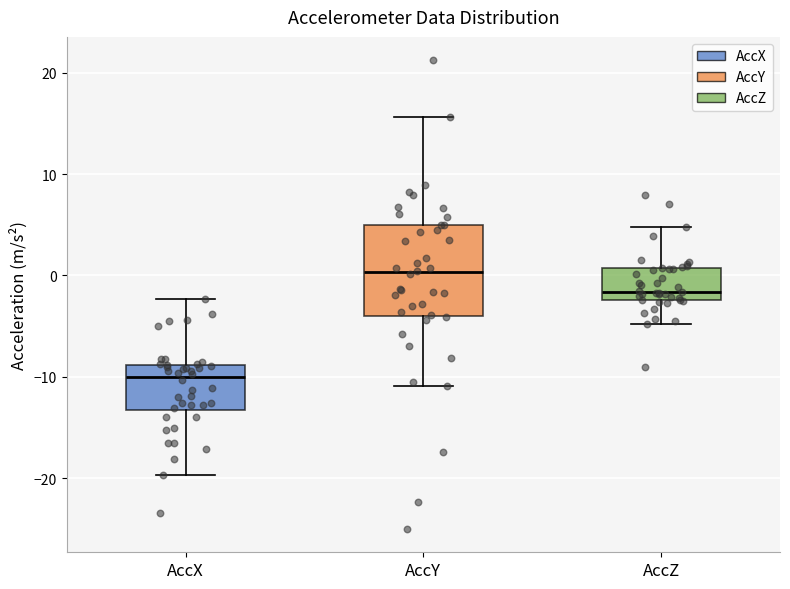

Which box has the lowest median line?

AccX